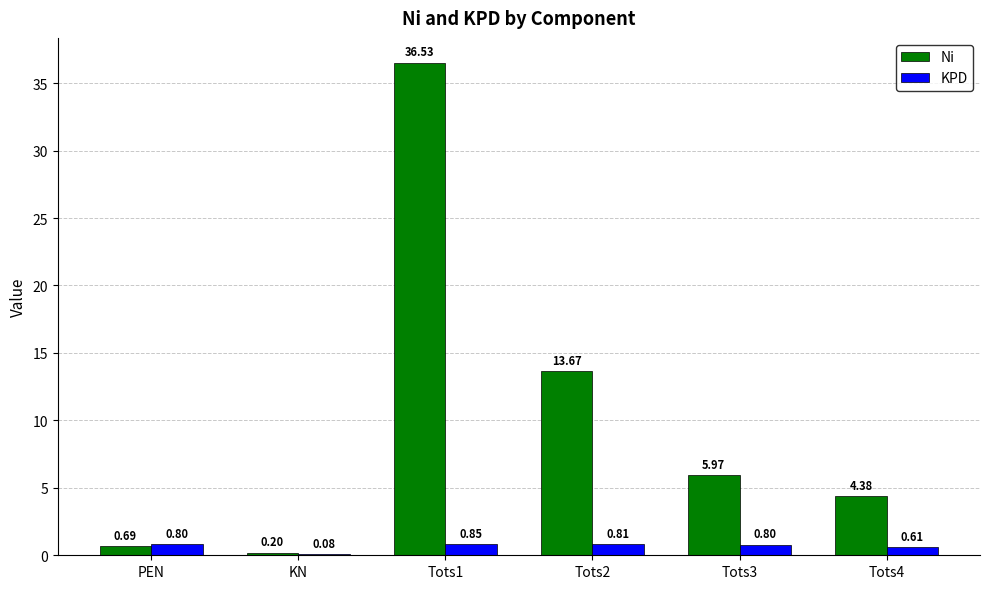

True or false: Ni has a value of 3.0 at Tots4.

False